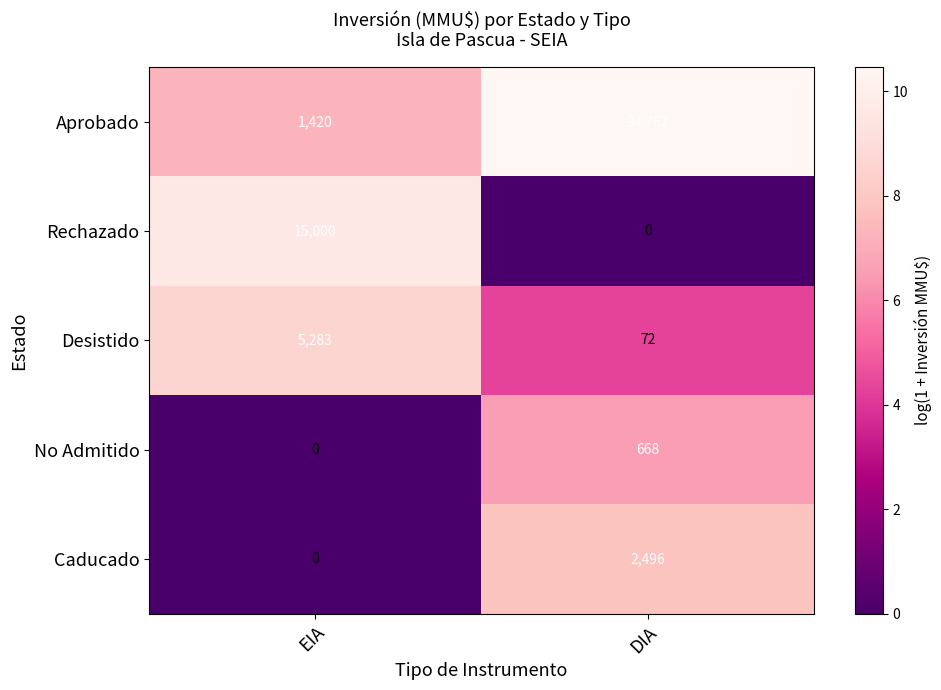

What is the sum of all Rechazado values?

15000